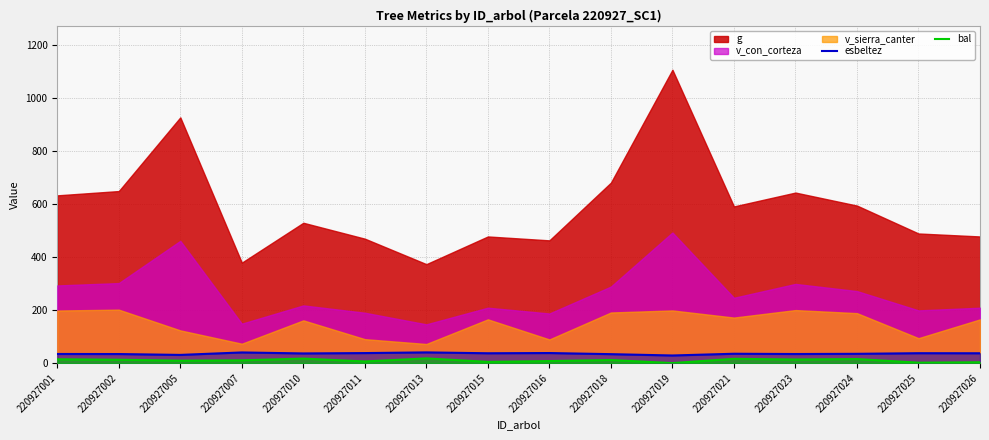

True or false: bal has more than 2 points higher than both neighbors.

True